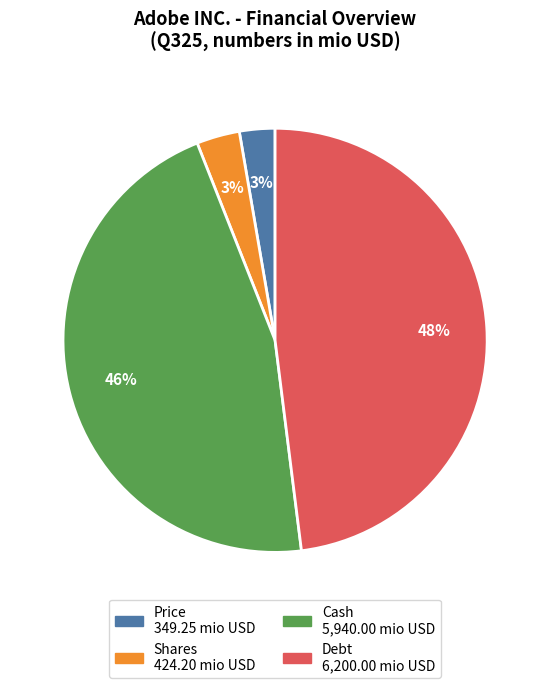

Does any single category account for the majority?

No